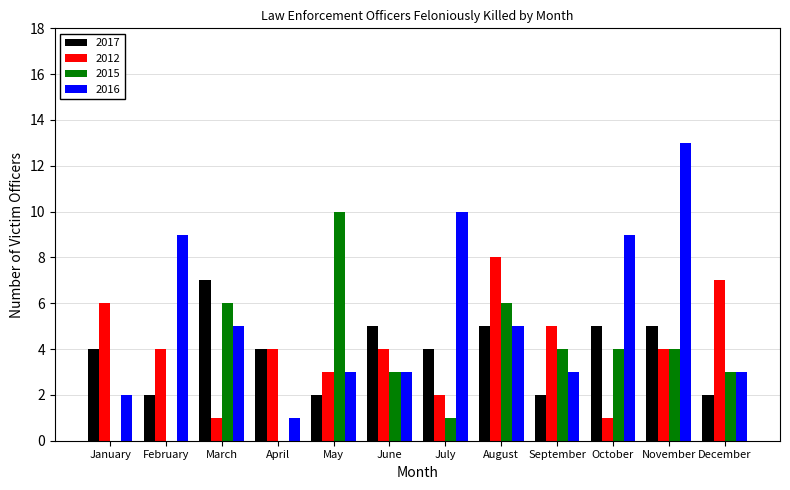

What is the sum of all 2015 values?

41